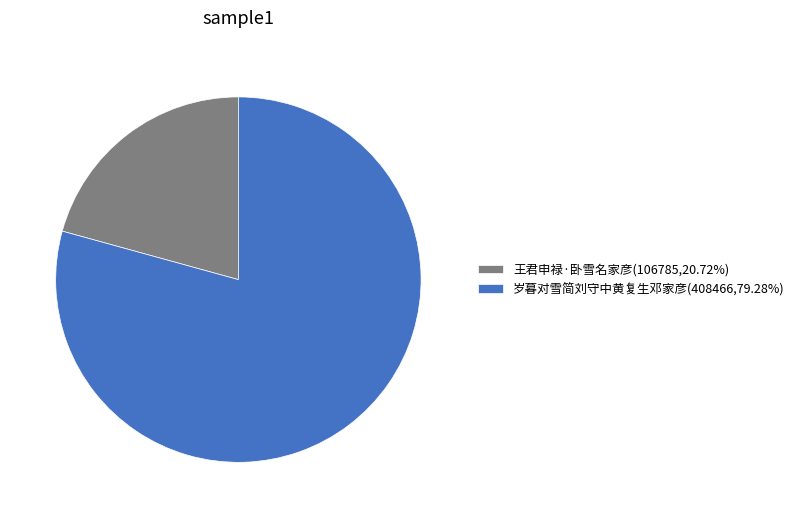

Approximately how many times larger is the value at 岁暮对雪简刘守中黄复生邓家彦(408466,79.28%) compared to 王君申禄·卧雪名家彦(106785,20.72%)?

3.8